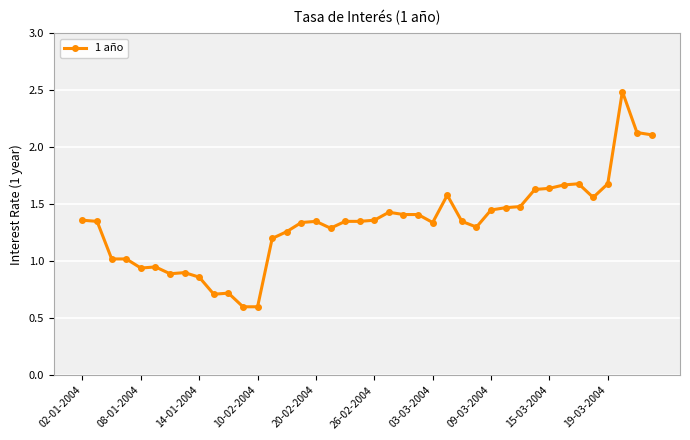

What is the greatest value displayed?

2.5